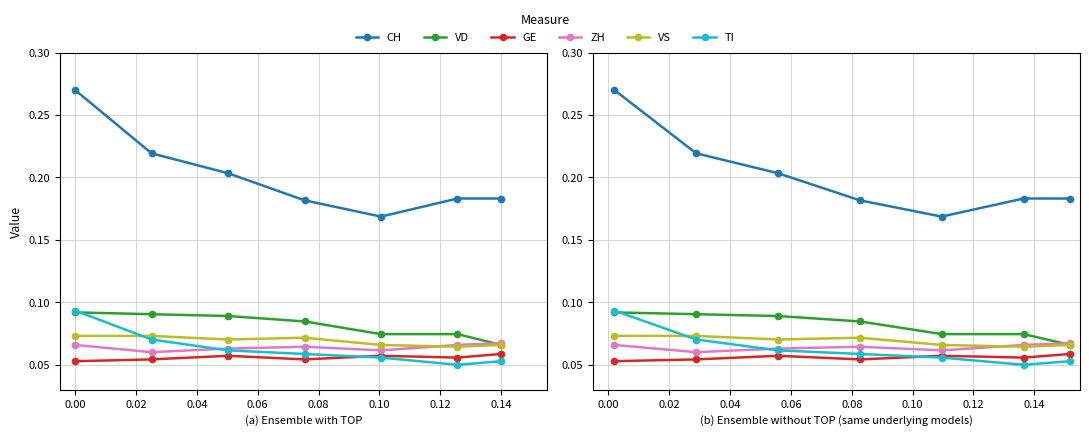

Is it true that TI equals 0.1 at 0.04?

True